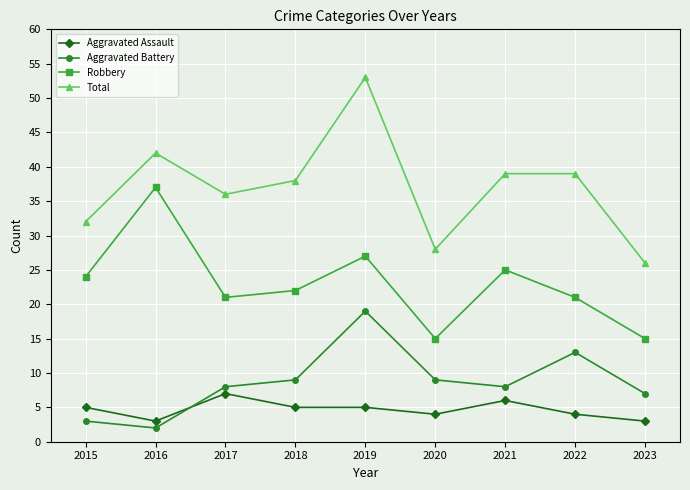

Rank the series by their maximum value, from lowest to highest.

Aggravated Assault, Aggravated Battery, Robbery, Total